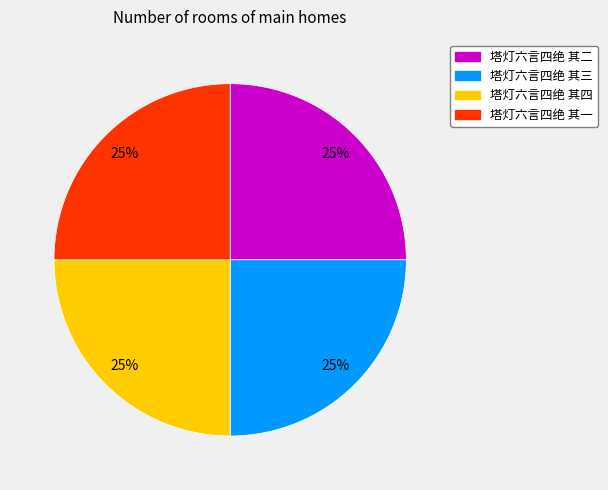

To the nearest percent, what is the combined percentage of 塔灯六言四绝 其四 and 塔灯六言四绝 其一?

50%